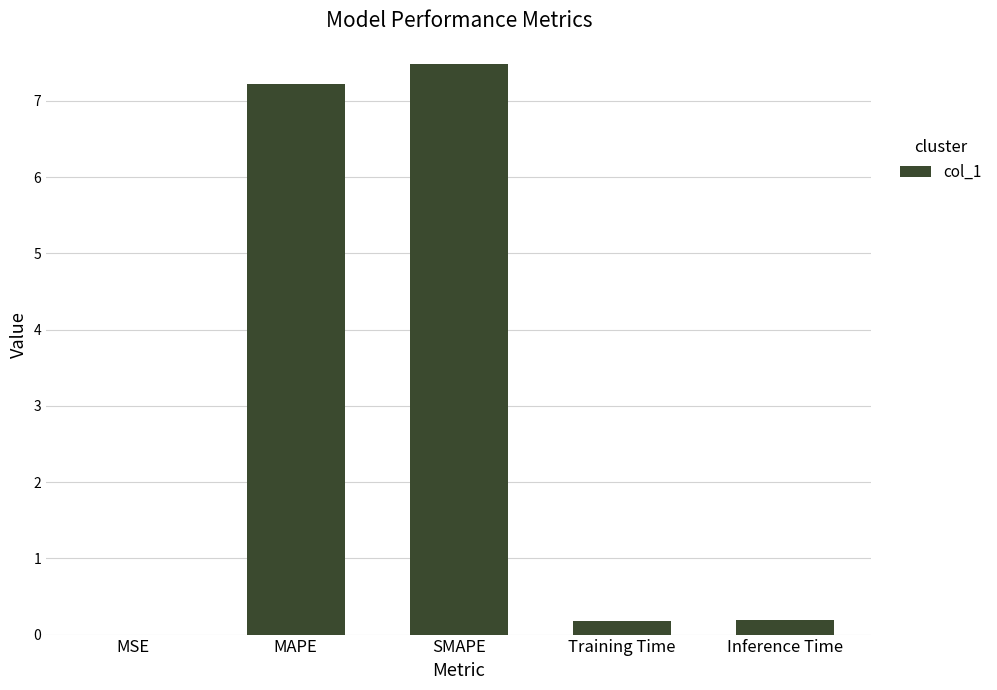

Which has a higher value, MSE or MAPE?

MAPE